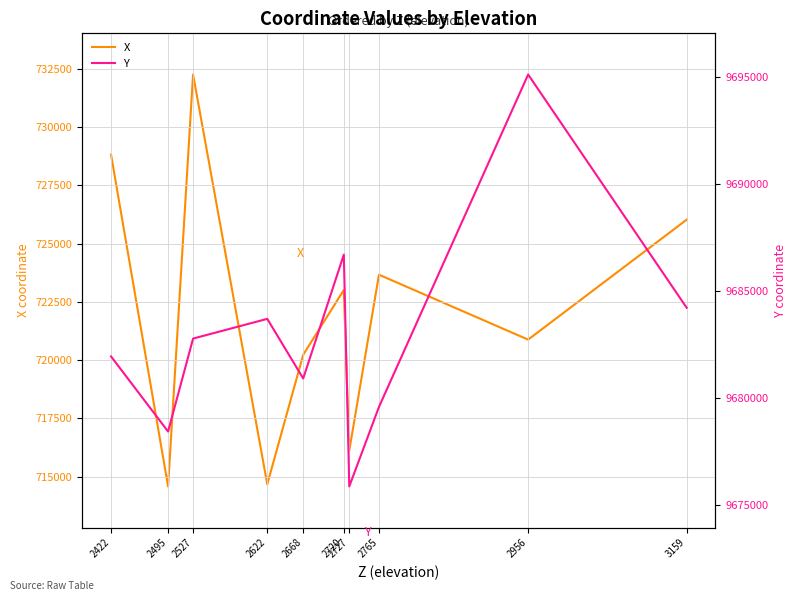

Does the chart display data point markers on the line(s)?

No